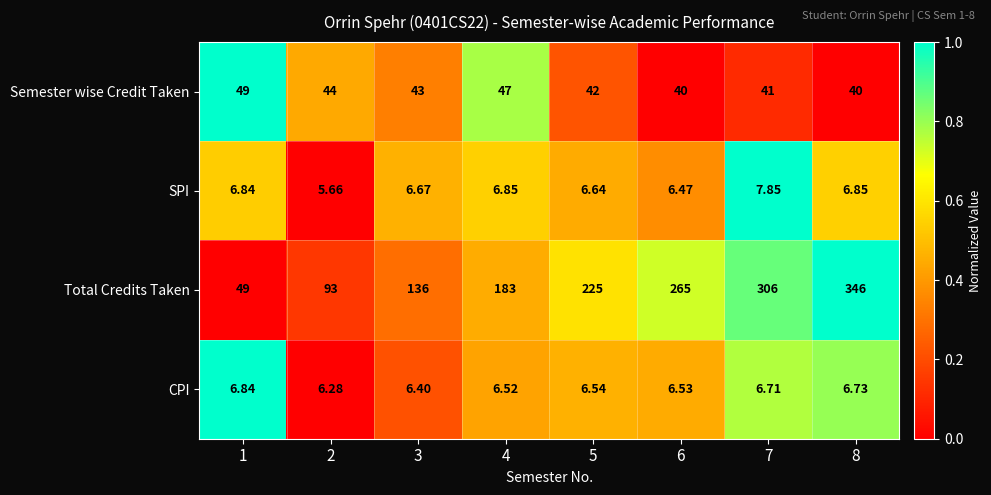

Which series has the largest total across all categories?

Total Credits Taken